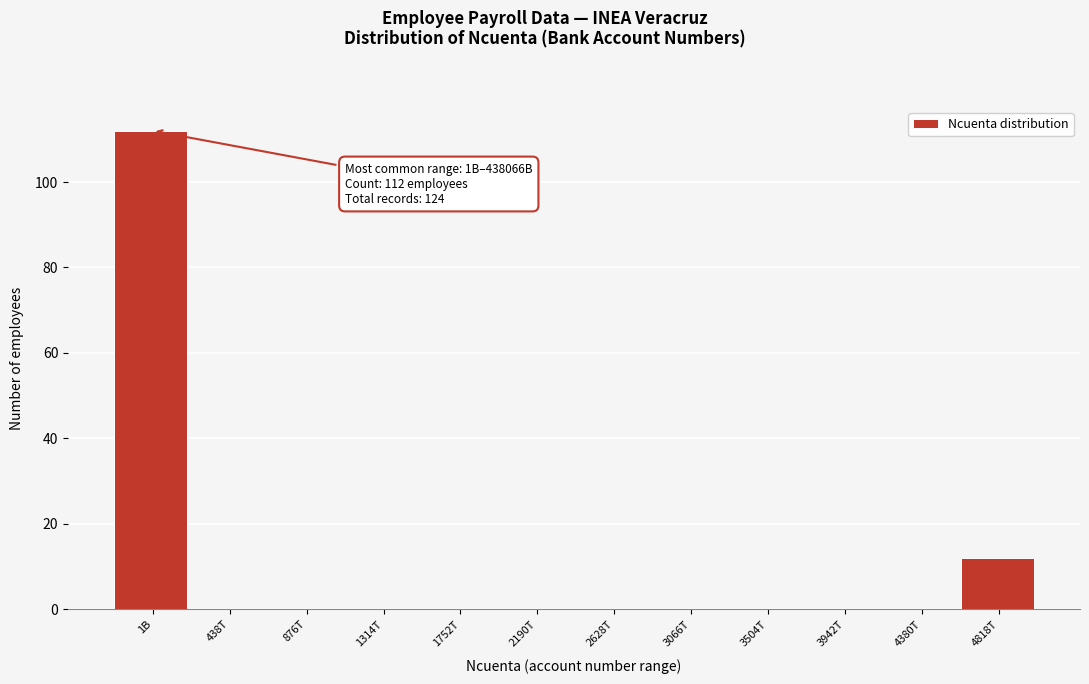

Reading right to left, transcribe all the data shown in this chart.

4818T=12	4380T=0	3942T=0	3504T=0	3066T=0	2628T=0	2190T=0	1752T=0	1314T=0	876T=0	438T=0	1B=112